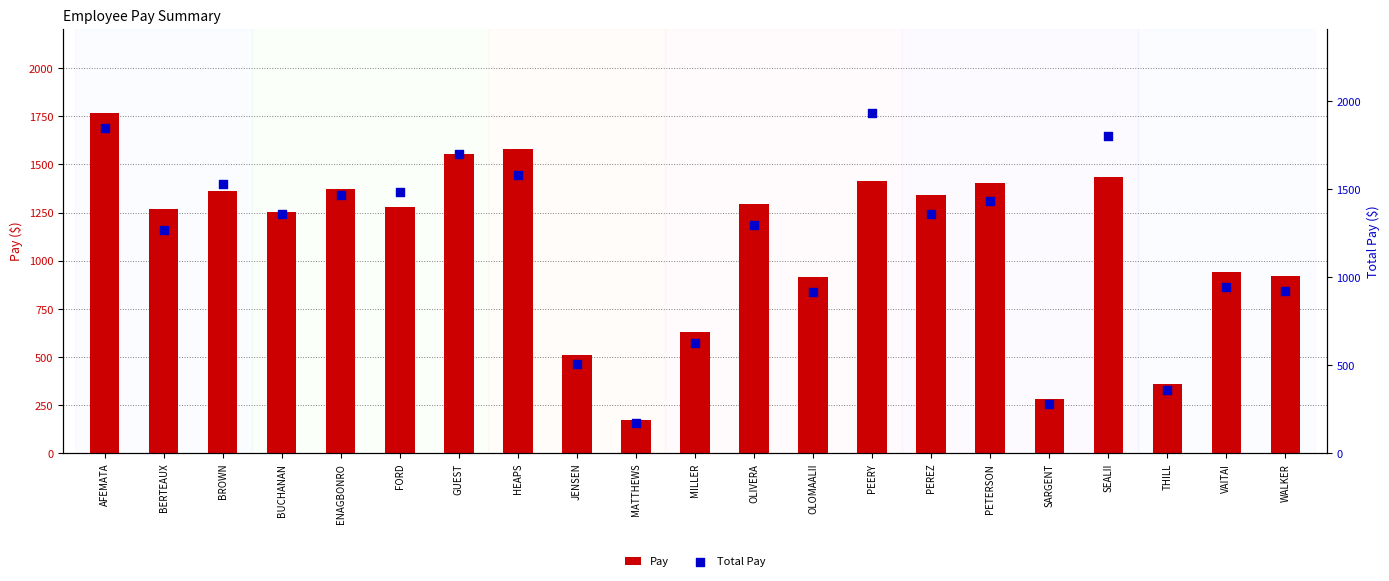

What are all the series names shown in the legend?

Pay, Total Pay